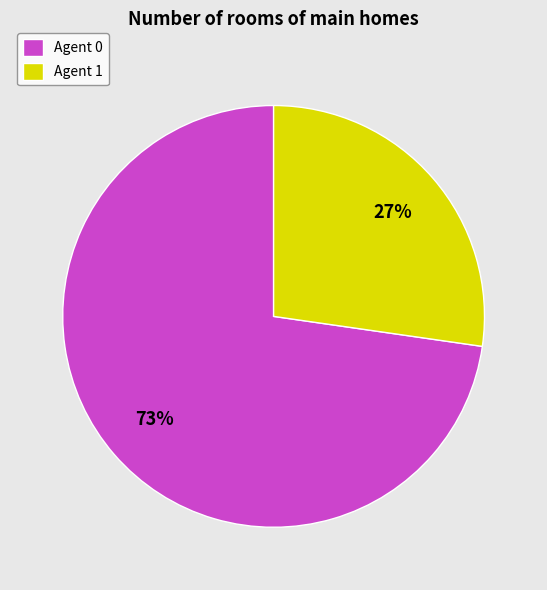

What is the ratio of the value at Agent 0 to the value at Agent 1?

2.7